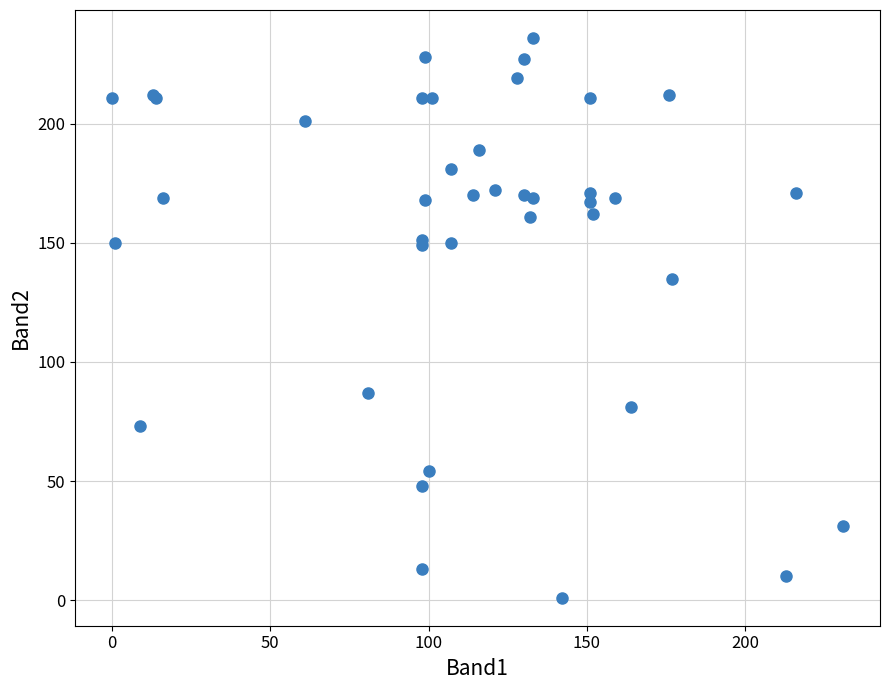

What Y value in the scatter plot is closest to 118?

135